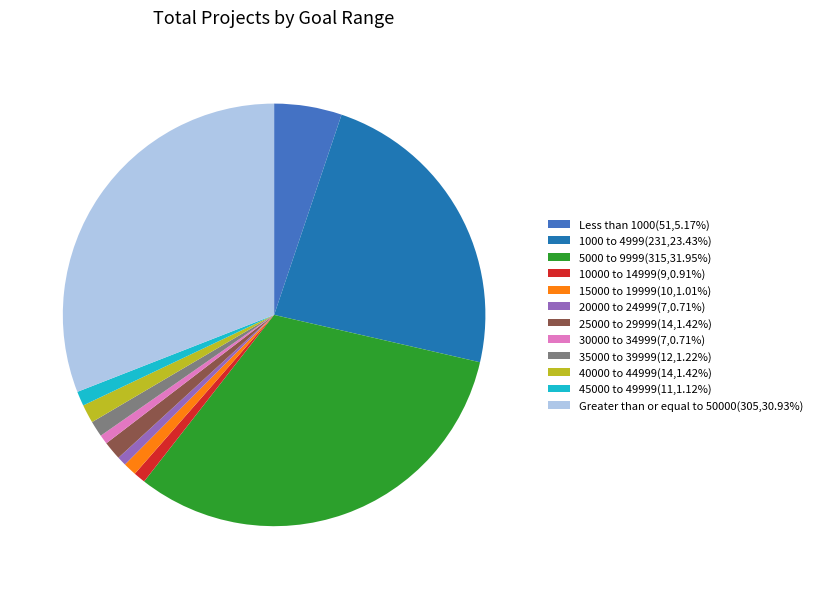

Is the sum of 40000 to 44999(14,1.42%) and 15000 to 19999(10,1.01%) greater than half?

No